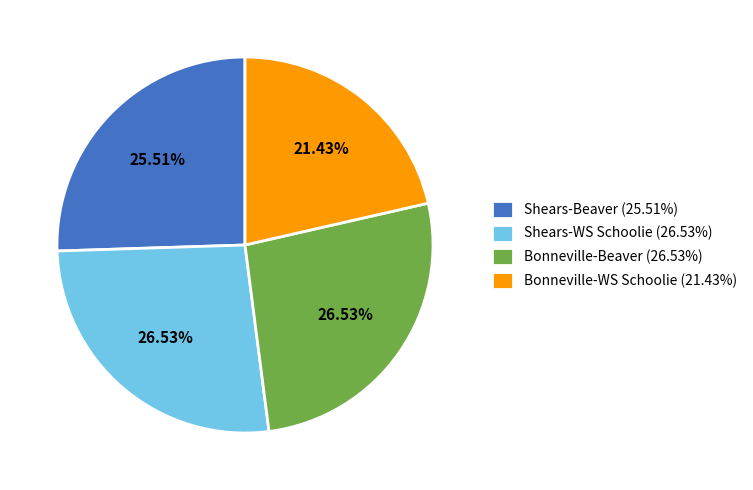

Approximately how many times larger is the value at Shears-WS Schoolie (26.53%) compared to Bonneville-WS Schoolie (21.43%)?

1.2